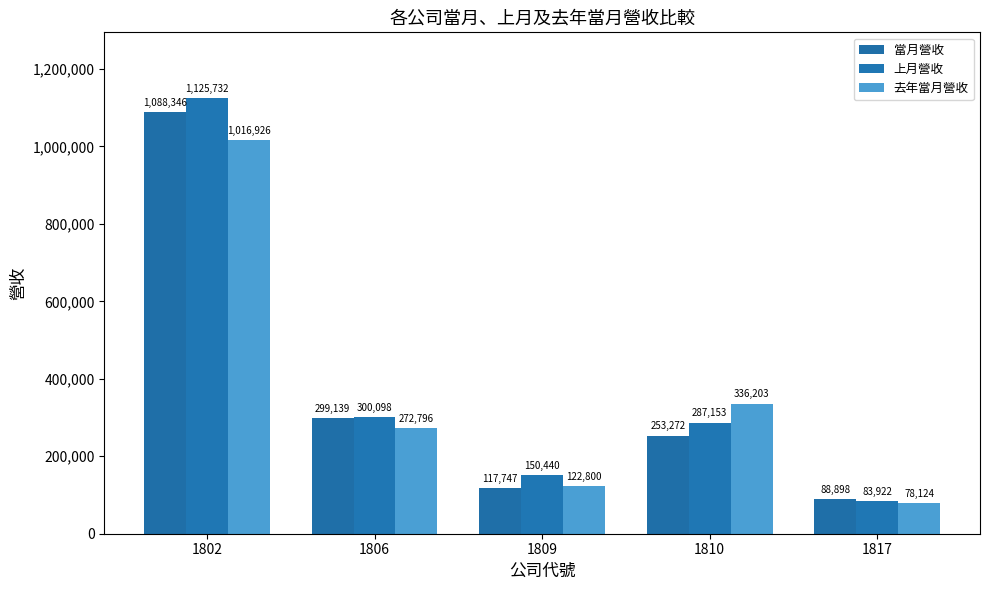

What is the difference between the 當月營收 values at 1810 and 1809?

135525